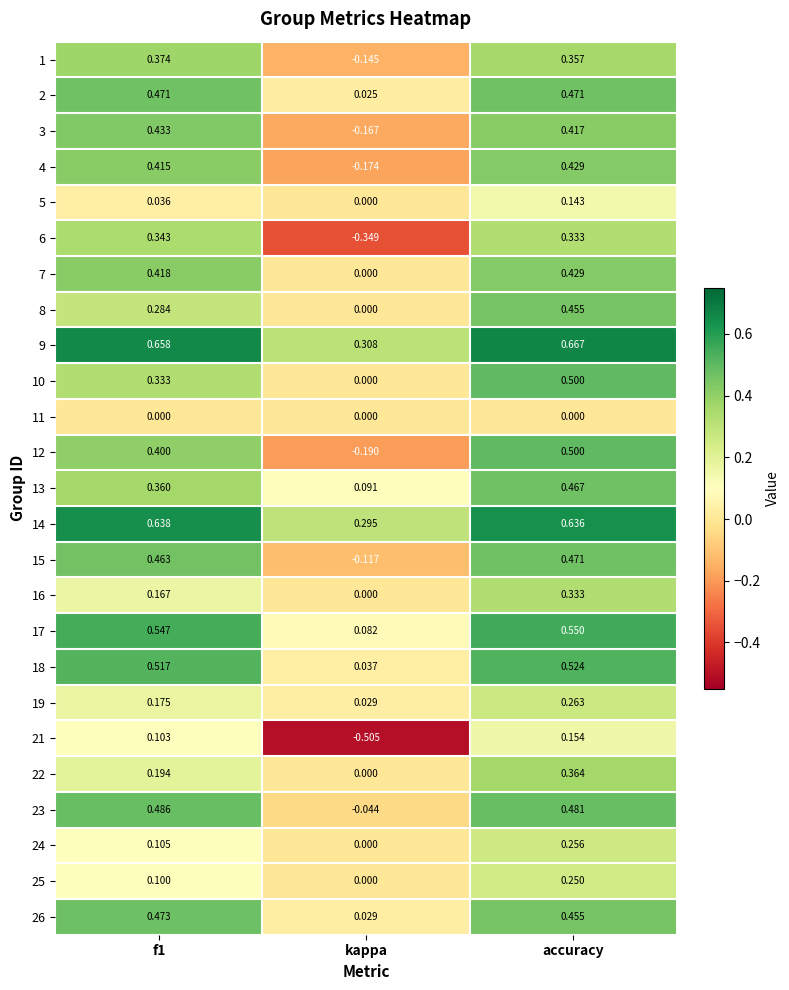

Which series has the widest spread of values?

6